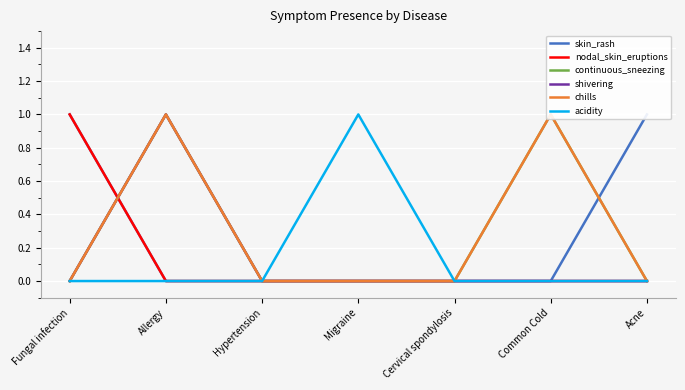

What is the sum of the skin_rash values at Acne and Fungal infection?

2